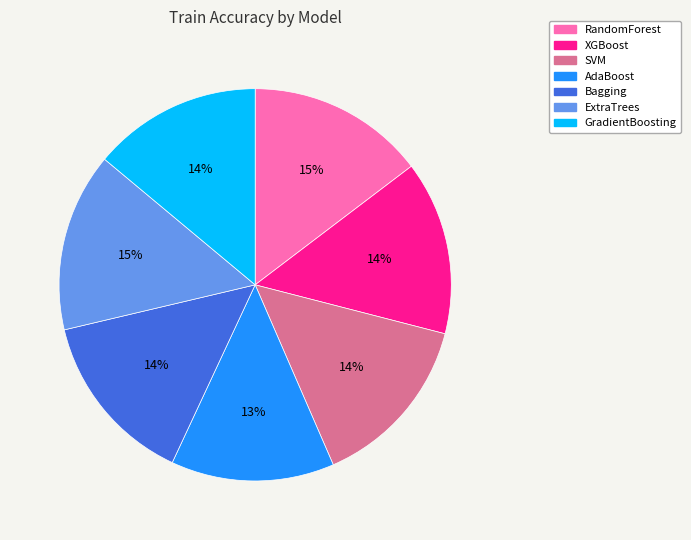

To the nearest percent, what portion does AdaBoost represent?

13%